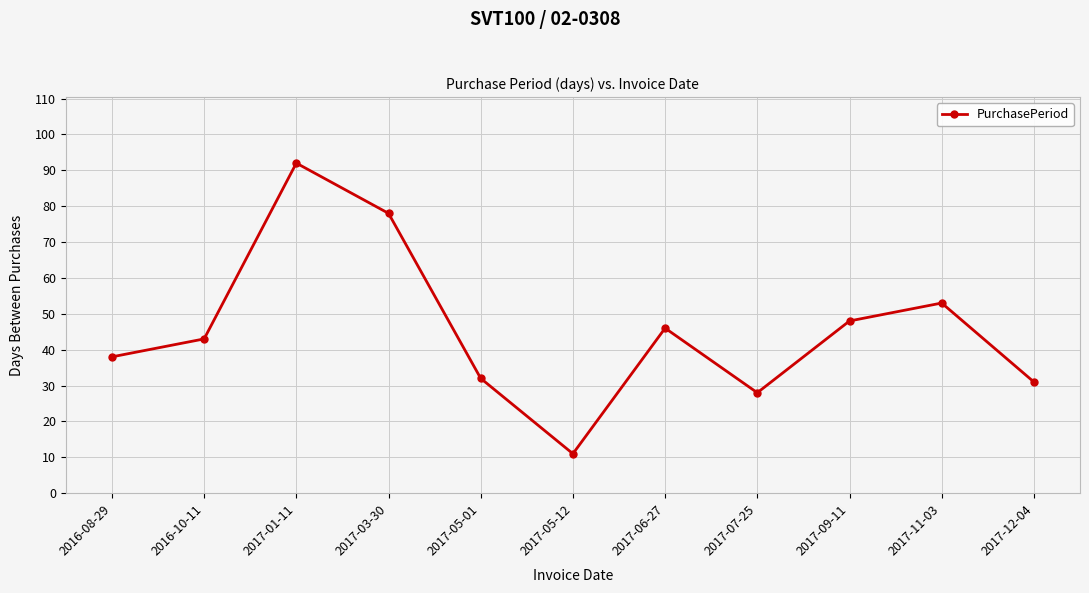

True or false: the data has more than 1 interior local peaks.

True